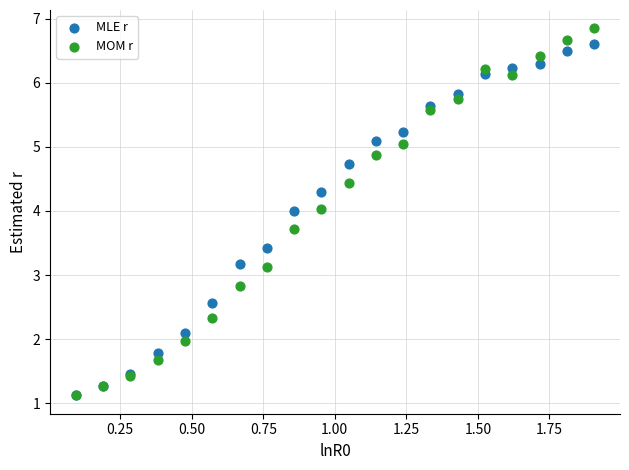

Which series contains the highest Y value?

MOM r